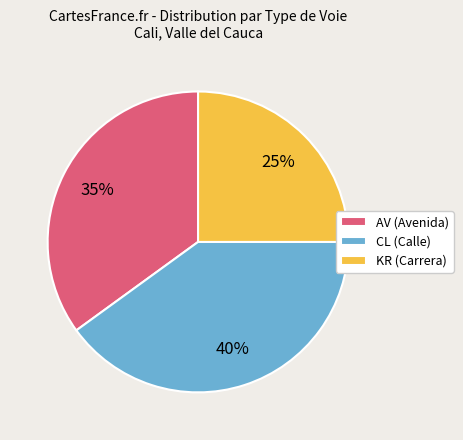

Does AV account for over 50% of the chart?

No